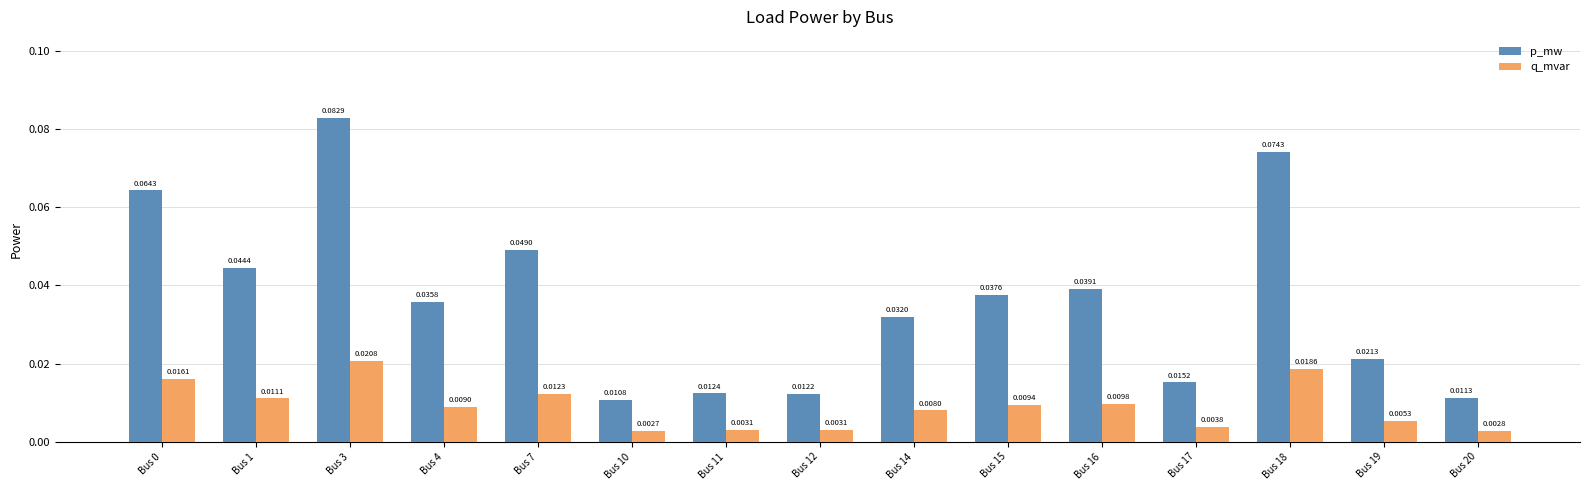

List the series in order of their peak value, highest first.

p_mw, q_mvar